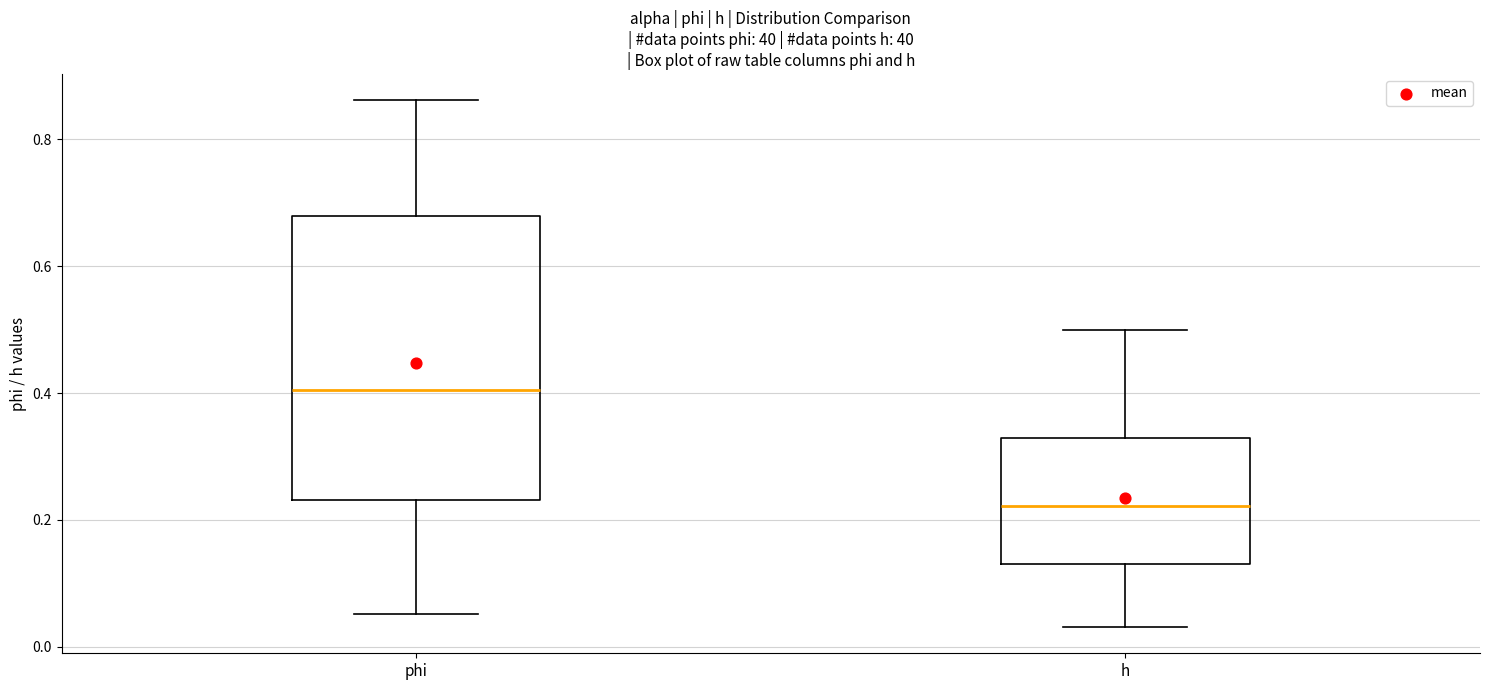

Which box is the tallest, from its lower edge to its upper edge?

phi